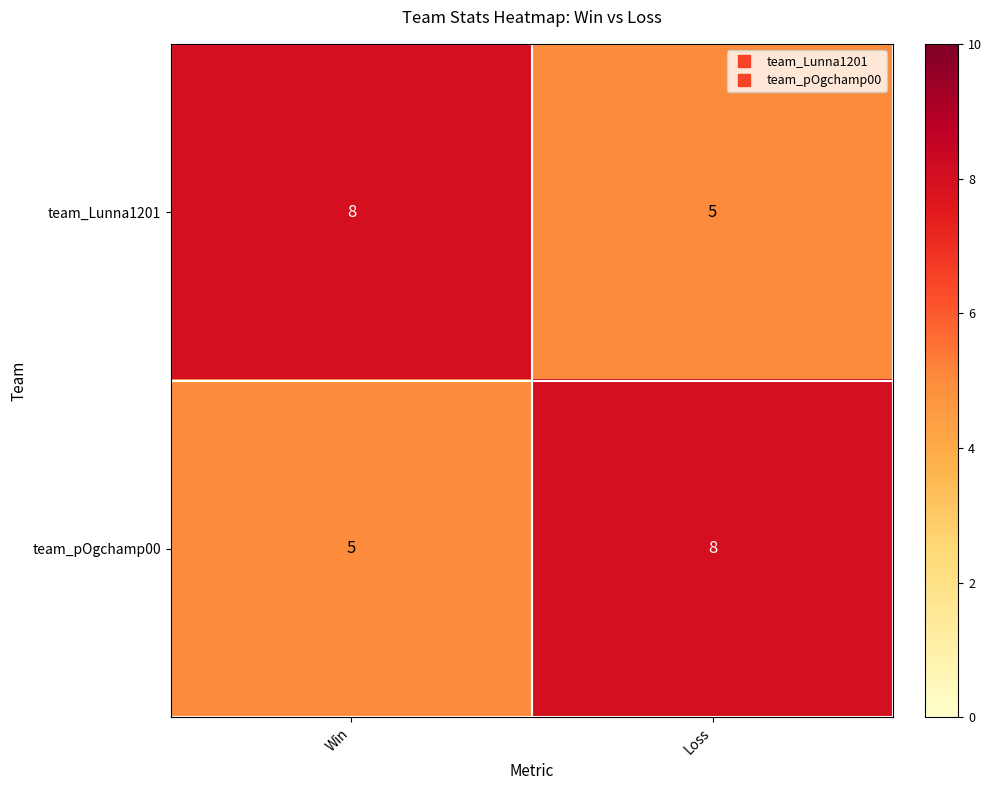

Is it true that team_pOgchamp00 equals 4 at Loss?

False